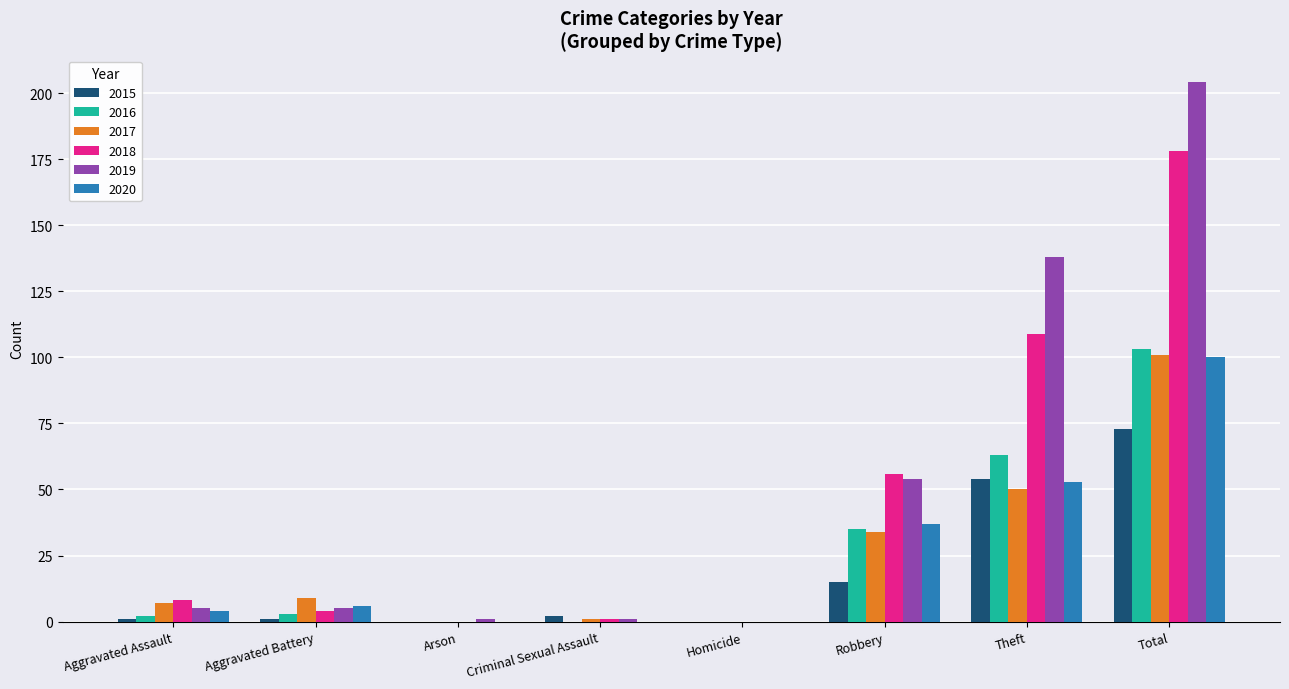

The 2017 series shows 7 at Aggravated Assault. True or false?

True